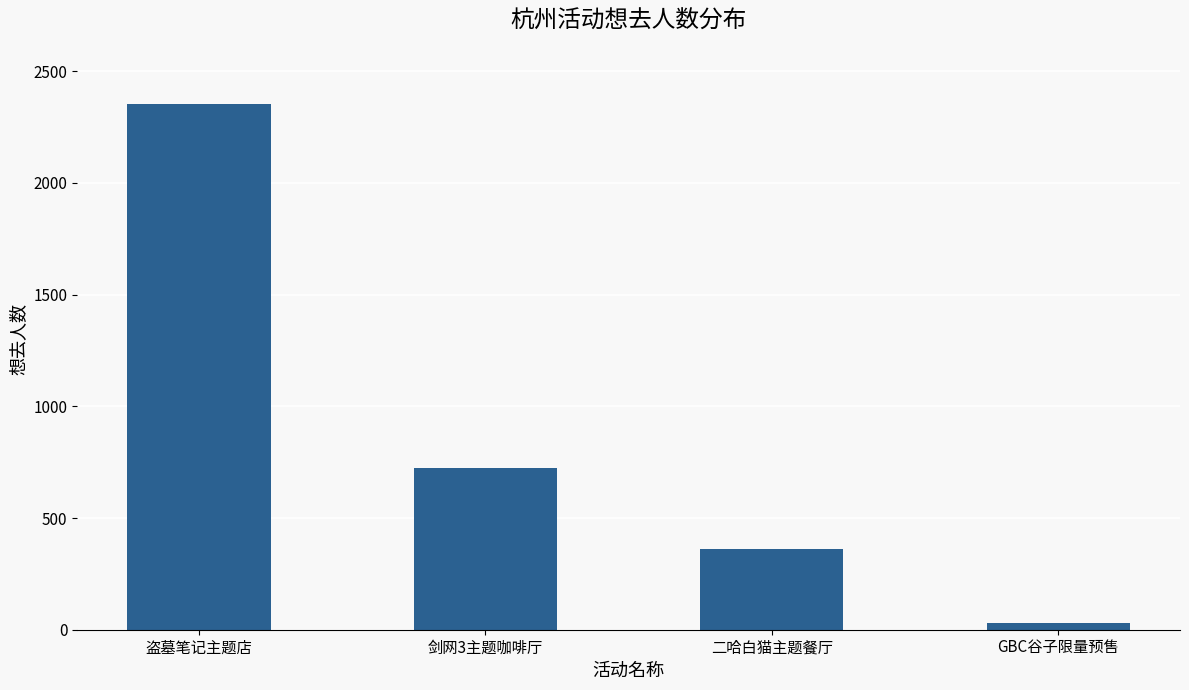

Rank the categories by value from highest to lowest.

盗墓笔记主题店, 剑网3主题咖啡厅, 二哈白猫主题餐厅, GBC谷子限量预售